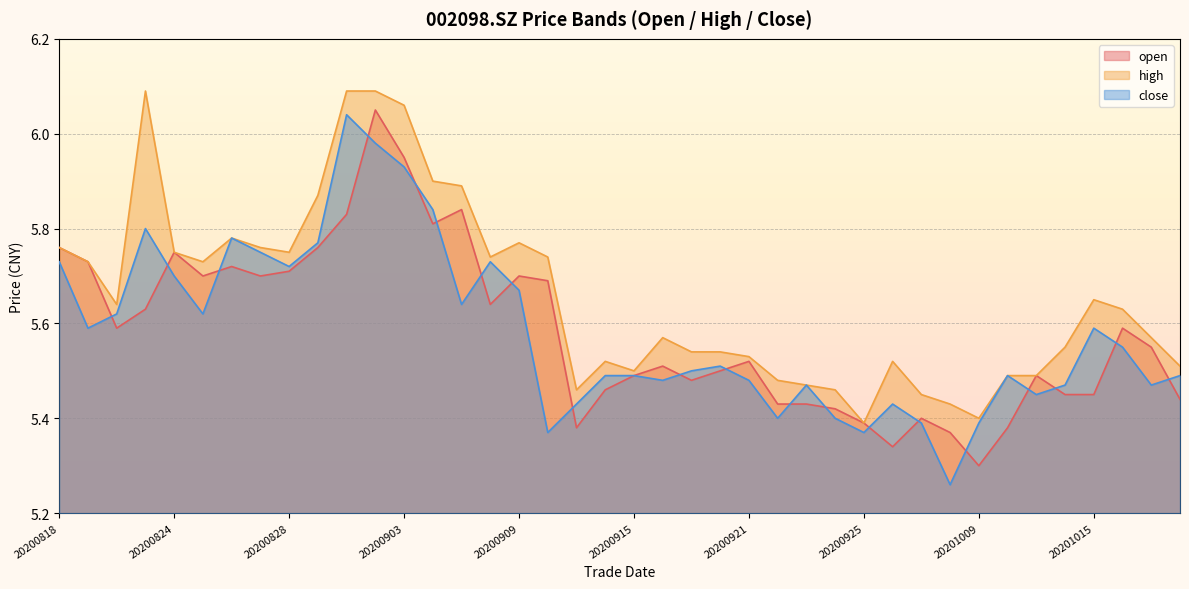

What are all the series names shown in the legend?

open, high, close